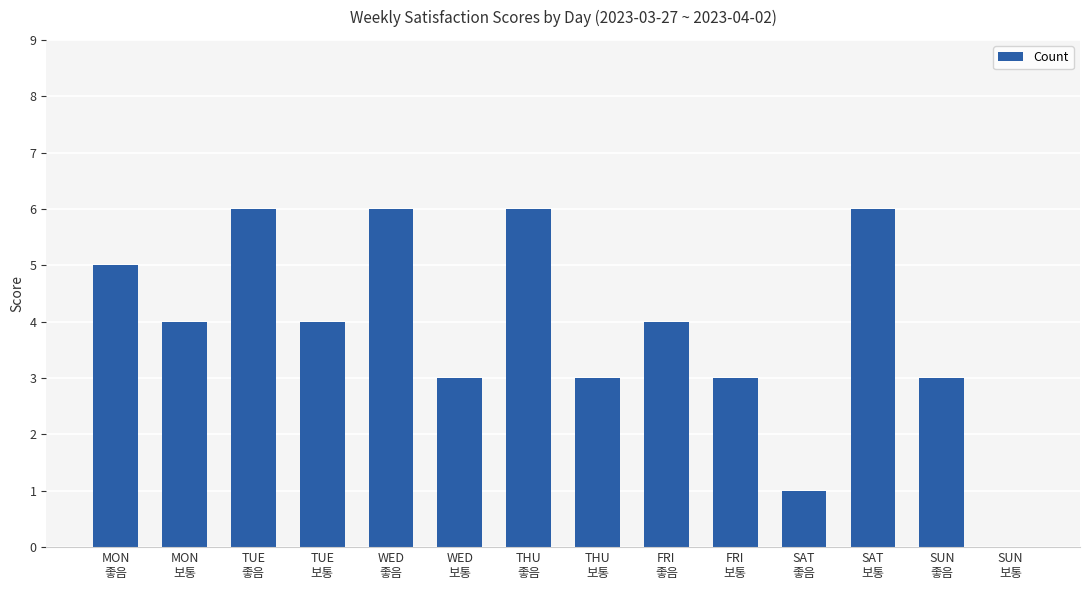

Is it true that the value at MON
좋음 is 5?

True